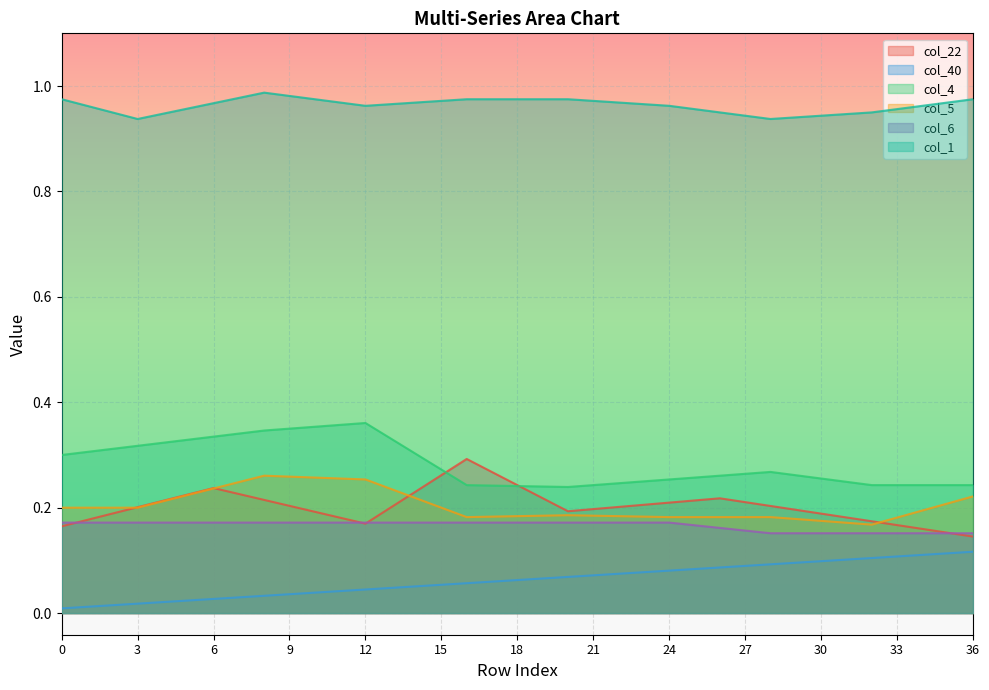

What is the difference between the maximum and minimum values in the col_4 series?

0.1